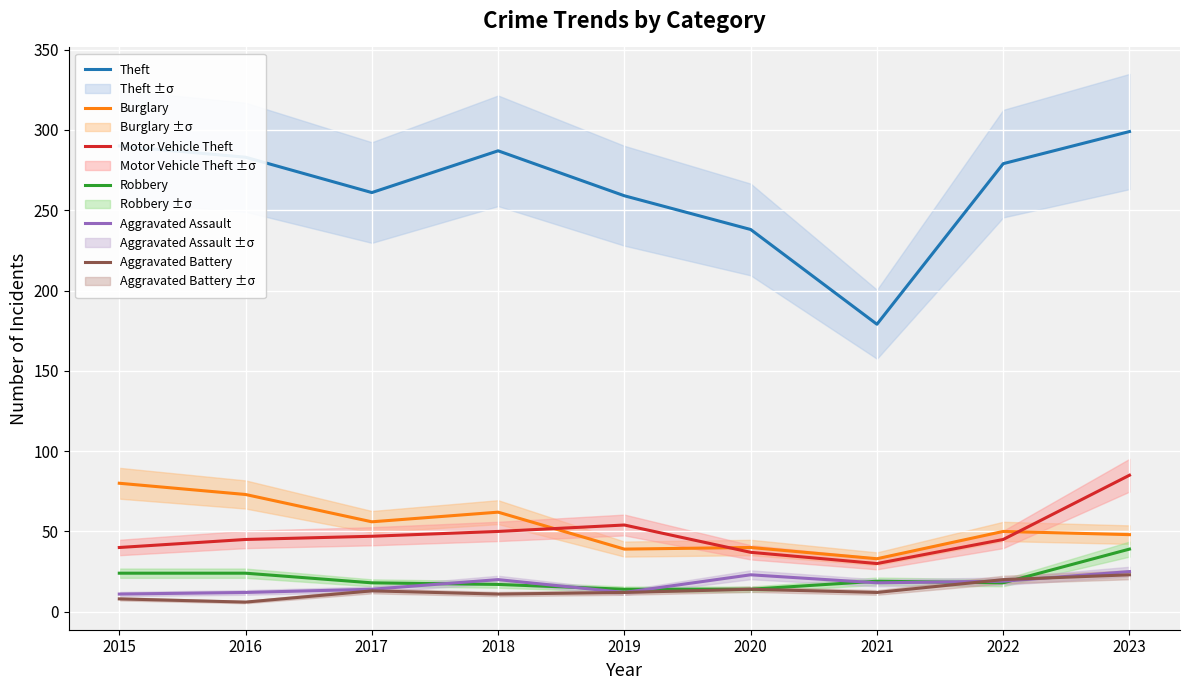

How many interior local valleys does the Motor Vehicle Theft series have?

1